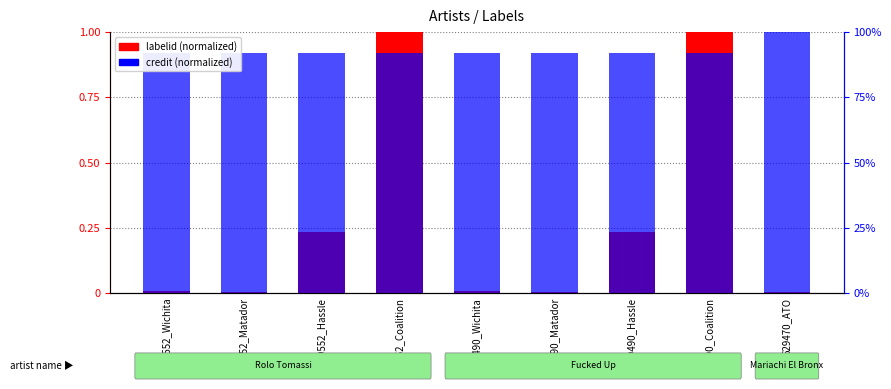

What is the sum of the credit (normalized) values at 389552_Coalition and 249490_Coalition?

1.8